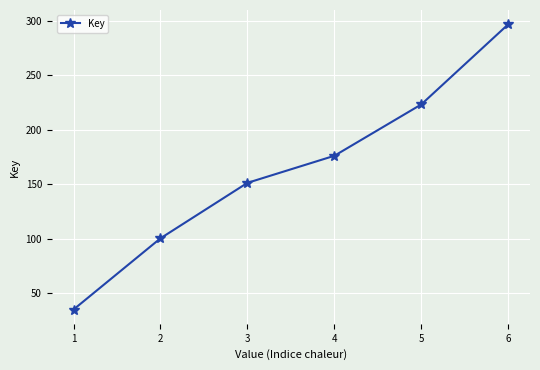

What is the average value?

163.9